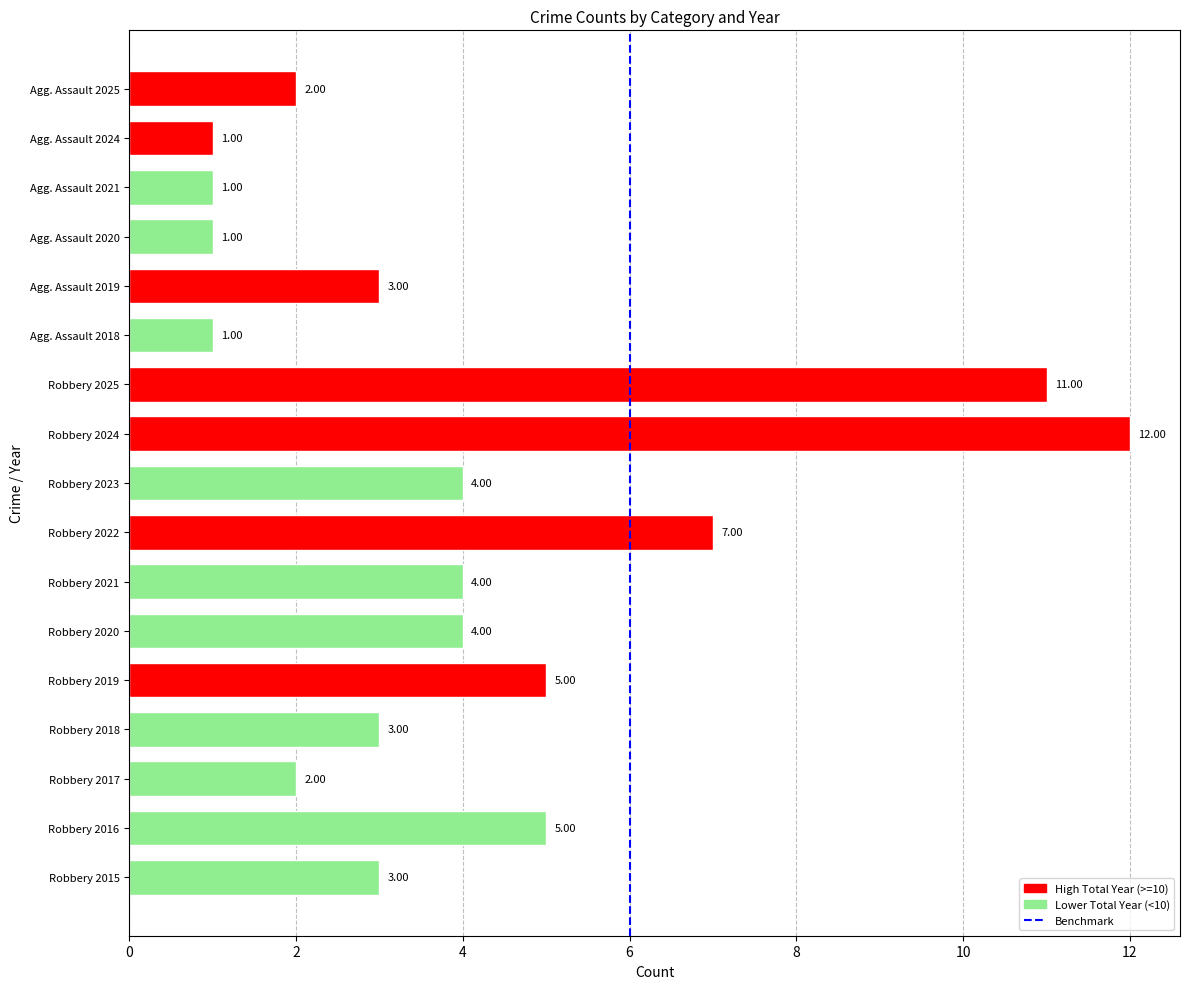

How many values are below 3?

6